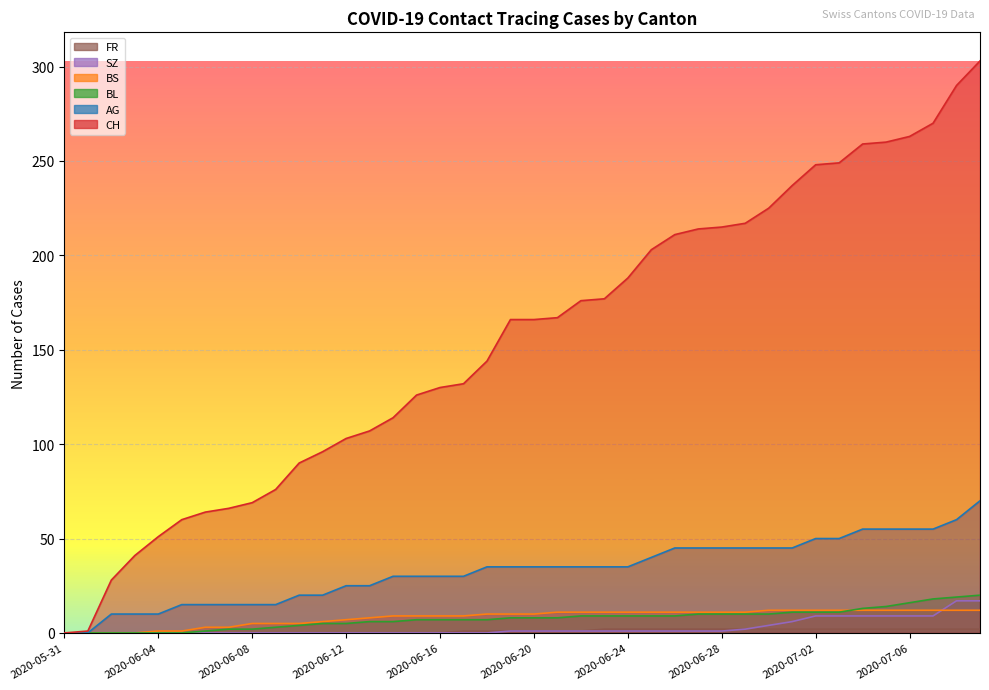

What is the label of the 4th point from the right?

2020-07-06